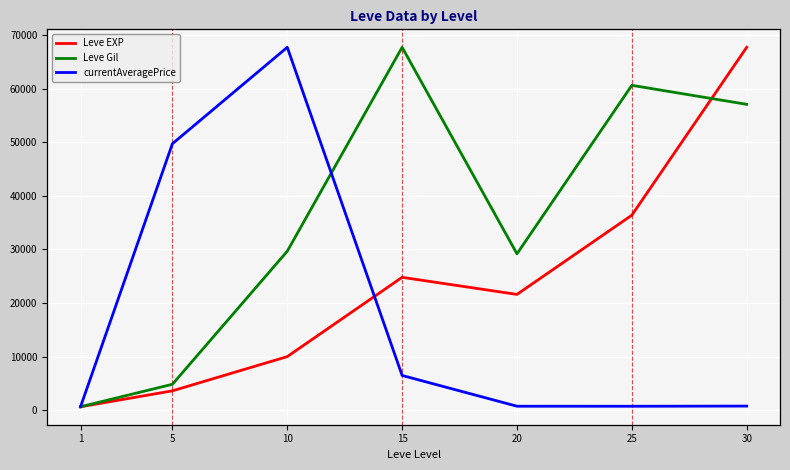

Which series has the widest spread of values?

currentAveragePrice